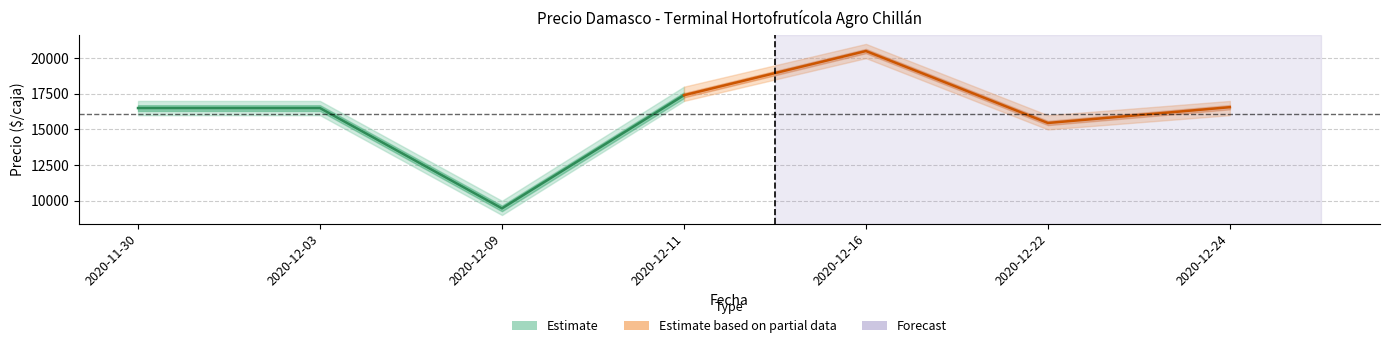

What is the minimum value for Precio promedio ponderado?

9467